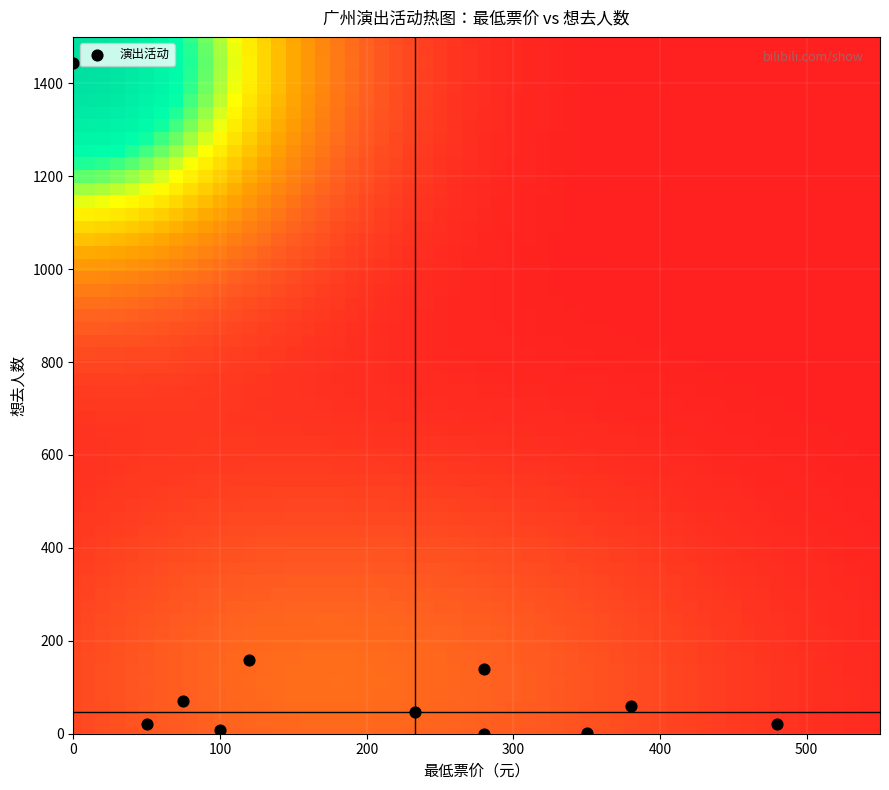

What is the range of X values (max minus min)?

480